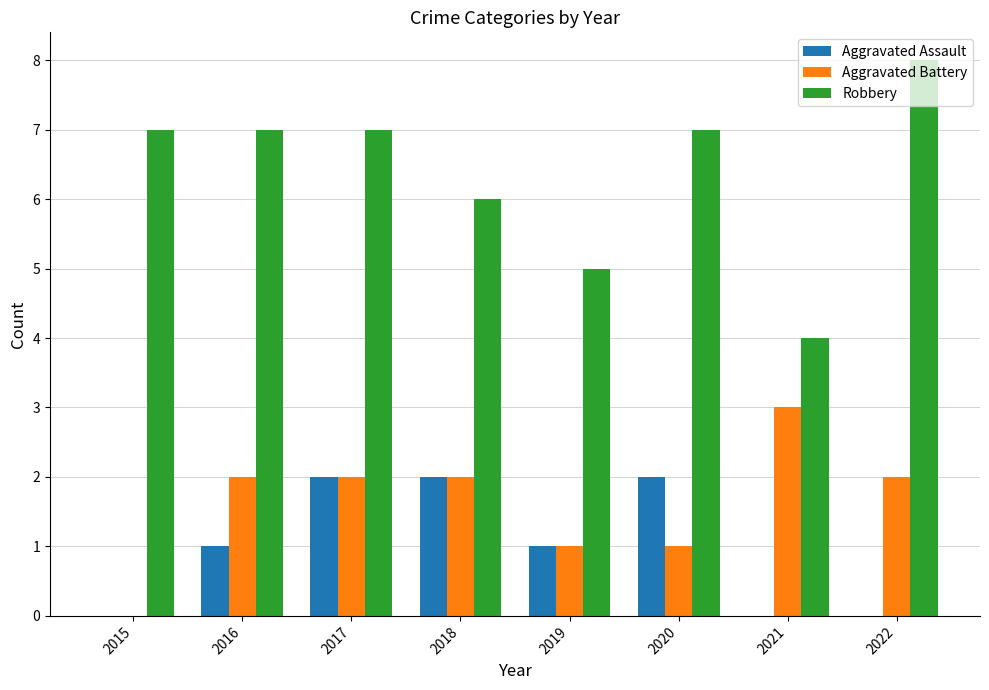

How many data points does each series have?

8